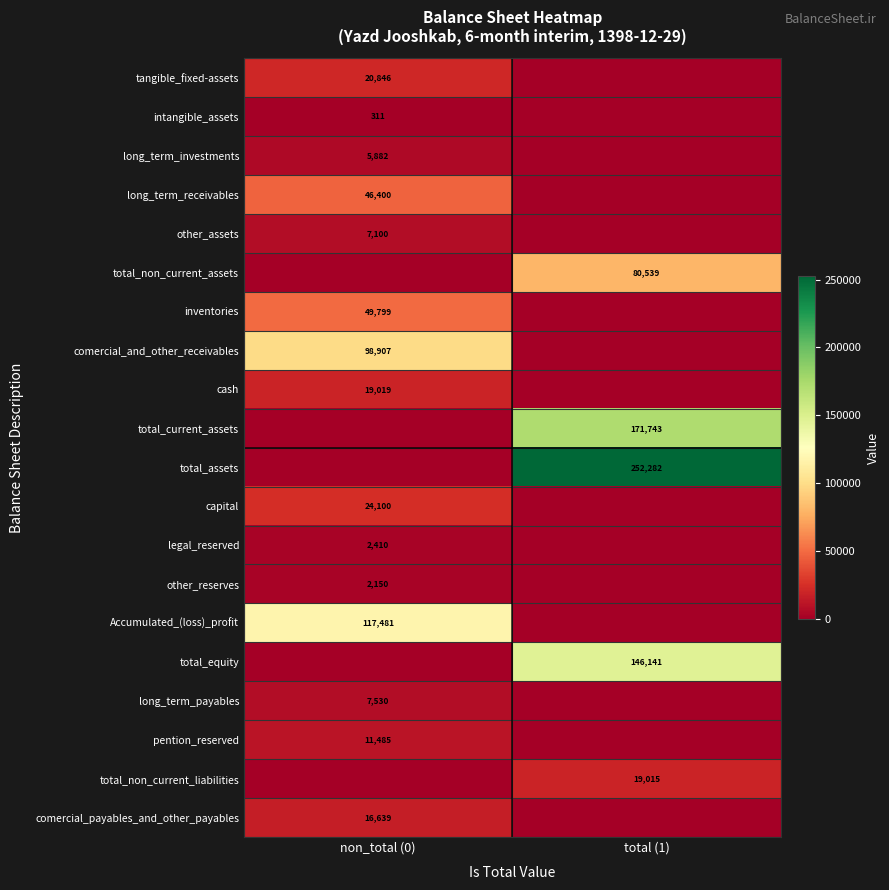

At how many categories does at least one series exceed 11406?

2